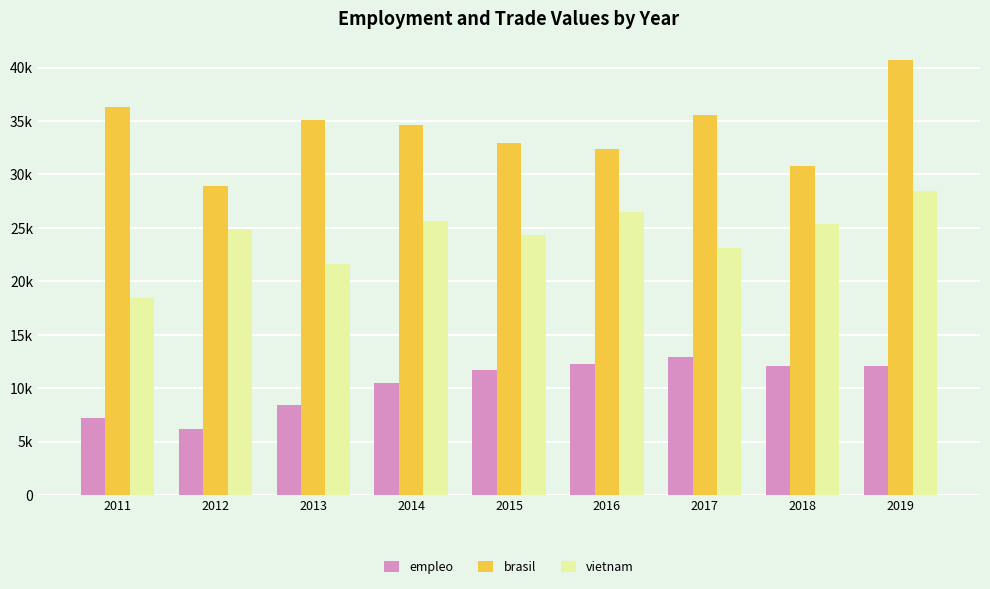

What value does the empleo series have at 2016, to the nearest 100?

12300